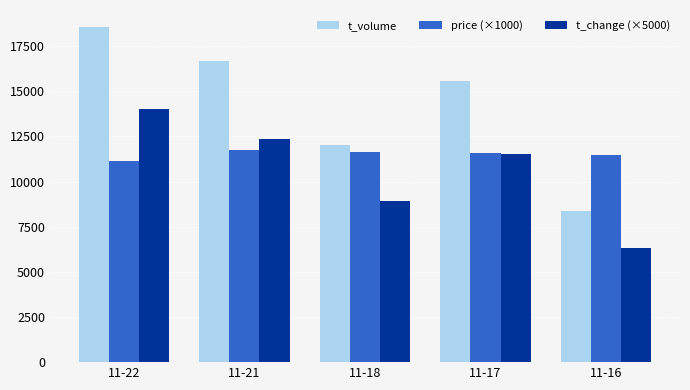

List the series in order of their overall mean, lowest first.

t_change (×5000), price (×1000), t_volume